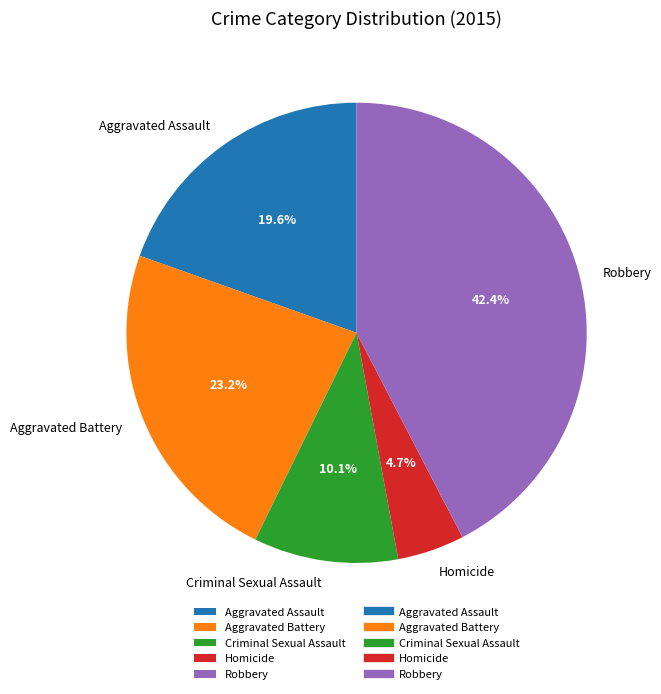

To the nearest percent, what is the average slice percentage?

20%